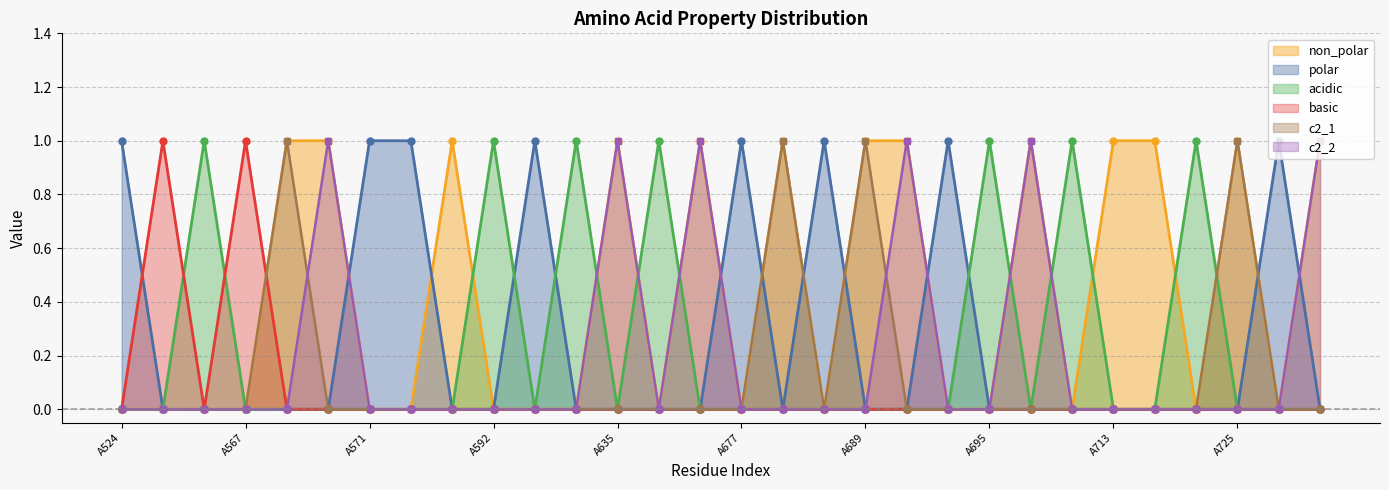

How many values in acidic line are above zero?

7